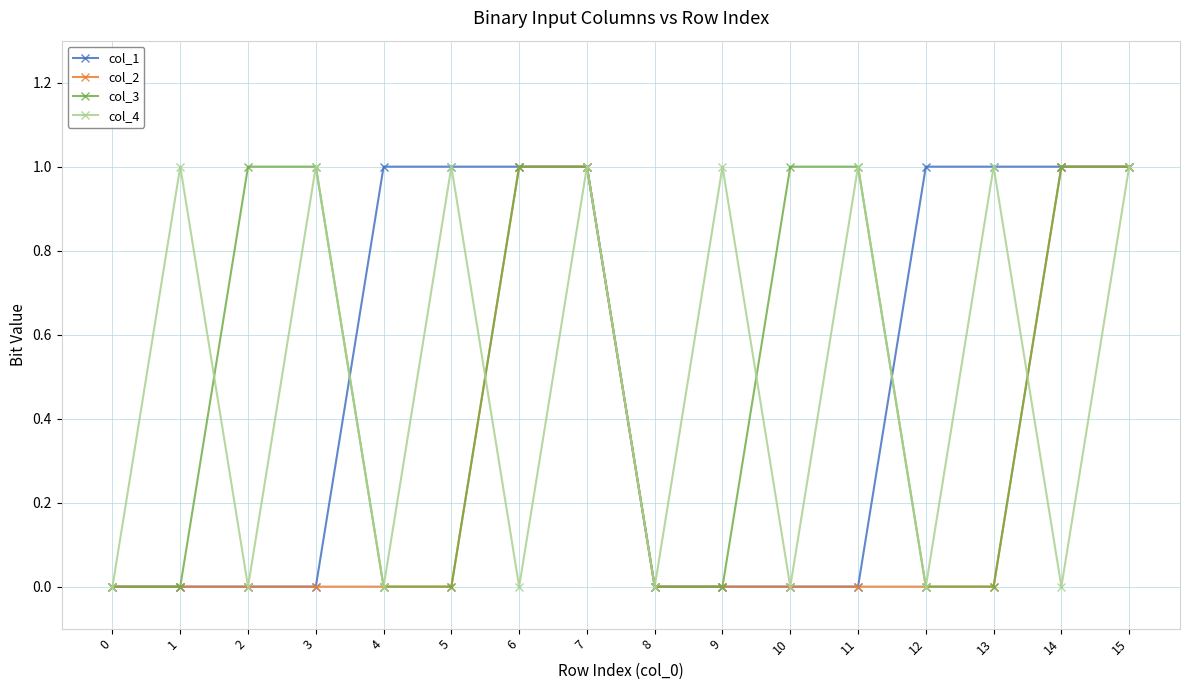

Does the chart display data point markers on the line(s)?

Yes